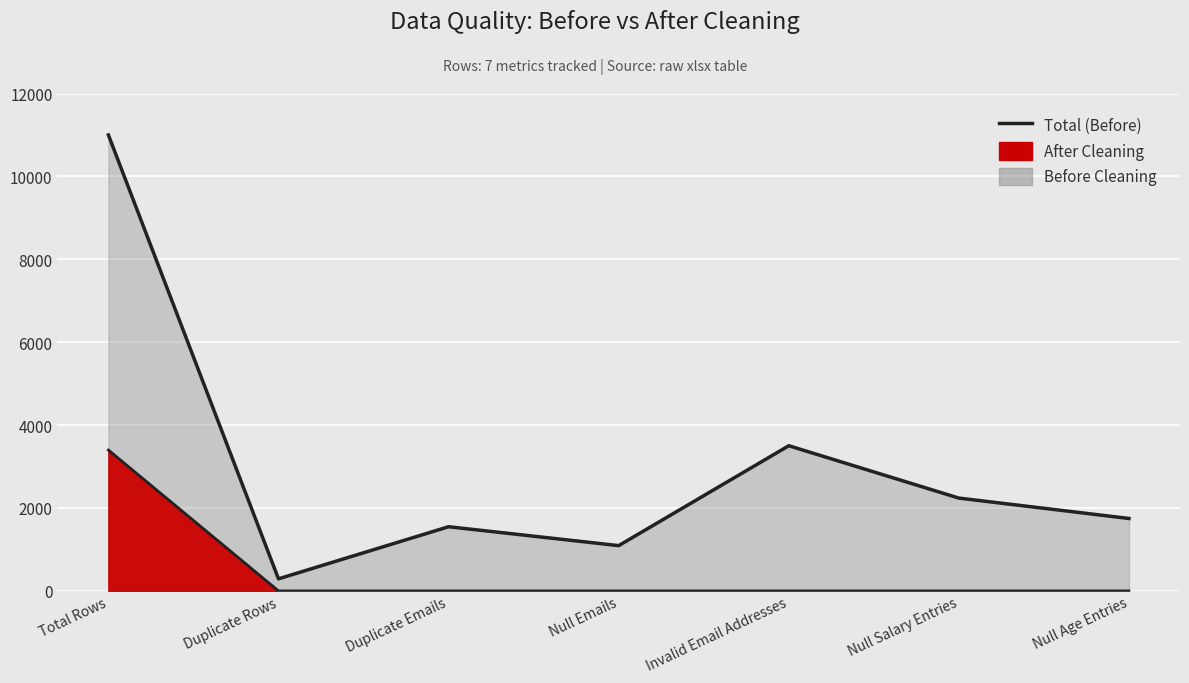

True or false: After Cleaning and Before Cleaning cross at least once.

False